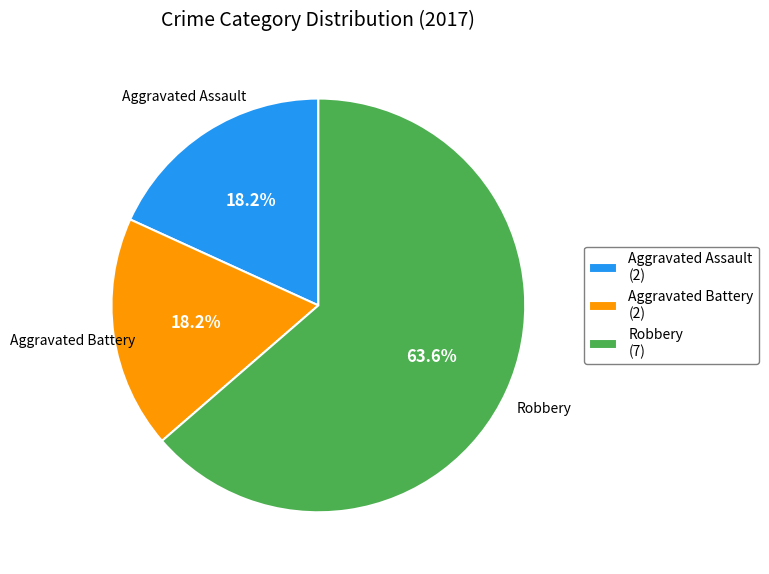

To the nearest percent, what is the difference between the largest and smallest slice percentages?

45%